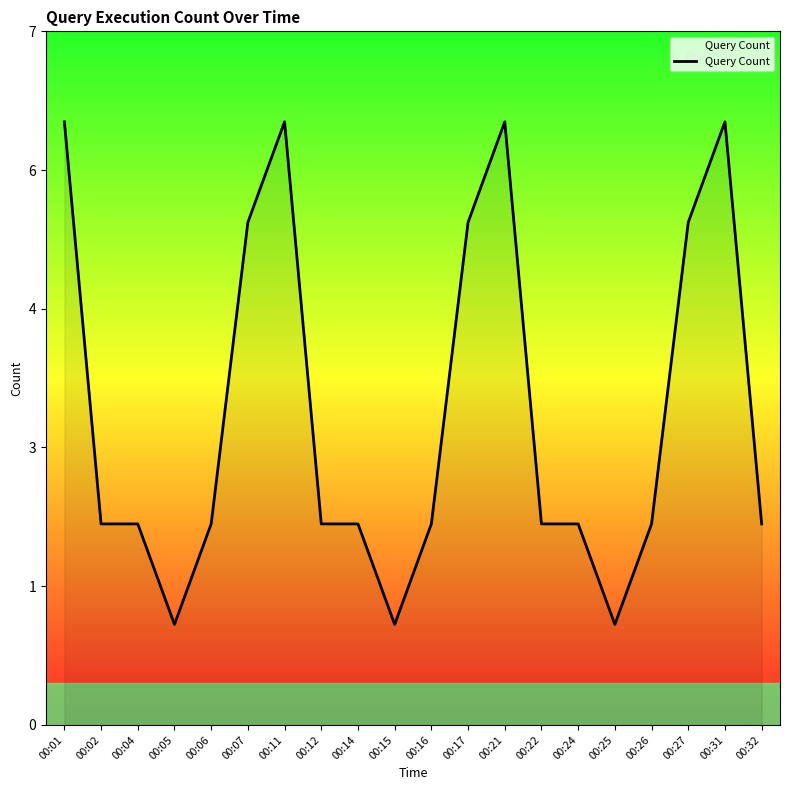

Reading left to right, extract all data points from this chart.

6	2	2	1	2	5	6	2	2	1	2	5	6	2	2	1	2	5	6	2